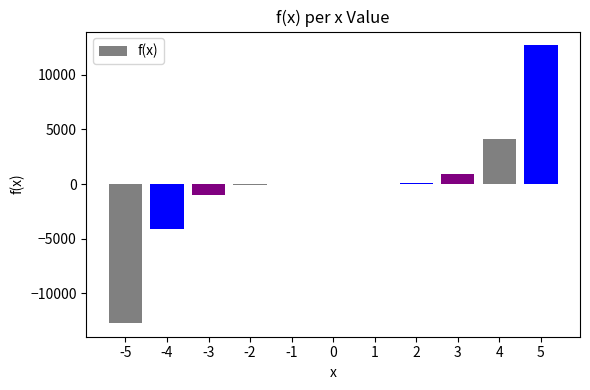

Is it true that the value at 4 is 864.4?

False